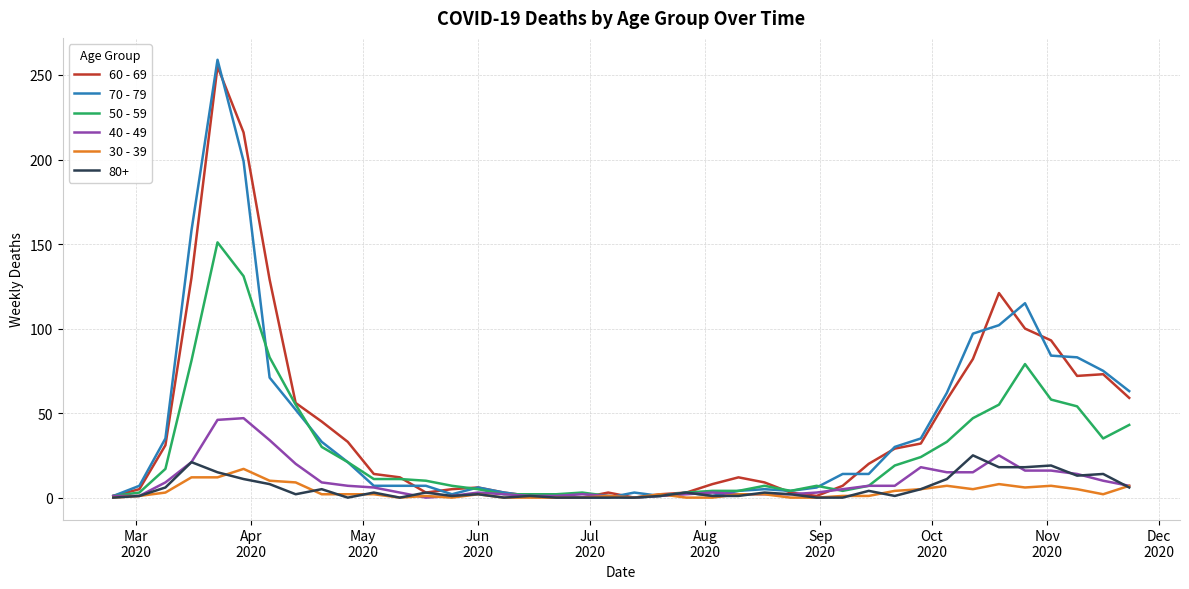

At how many categories does at least one series exceed 202?

2